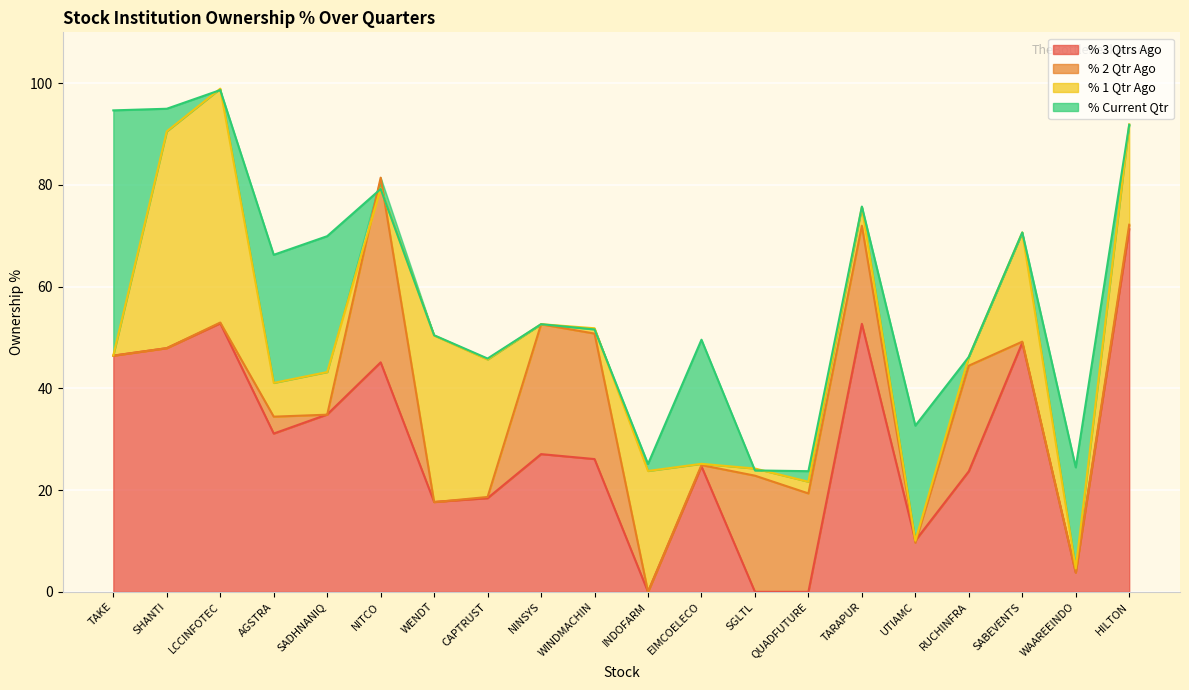

Which series has the largest total across all categories?

% Current Qtr